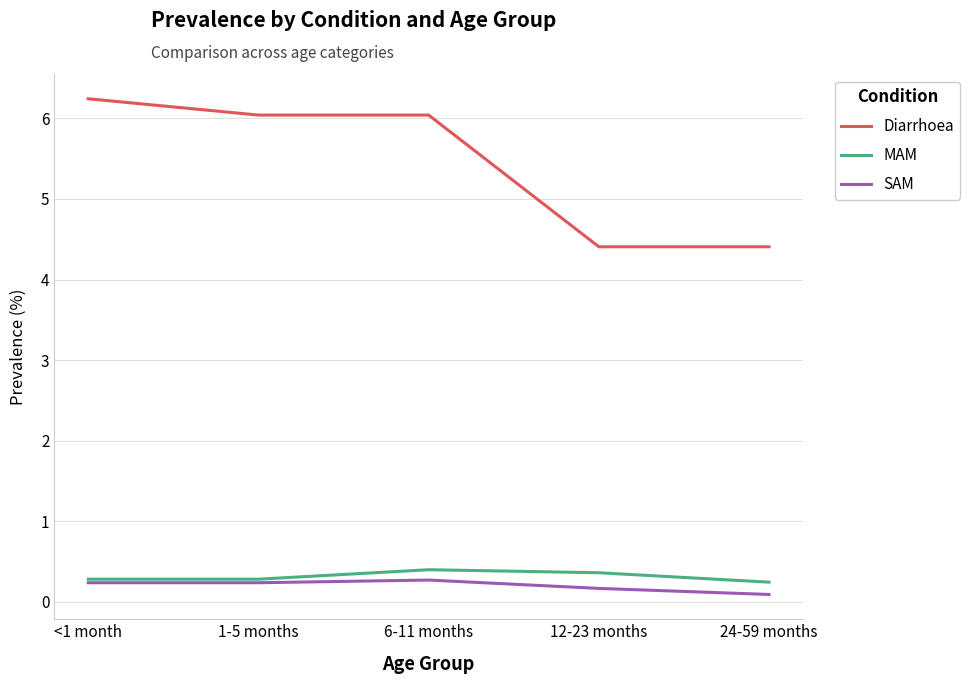

The Diarrhoea series shows 9.2 at 1-5 months. True or false?

False